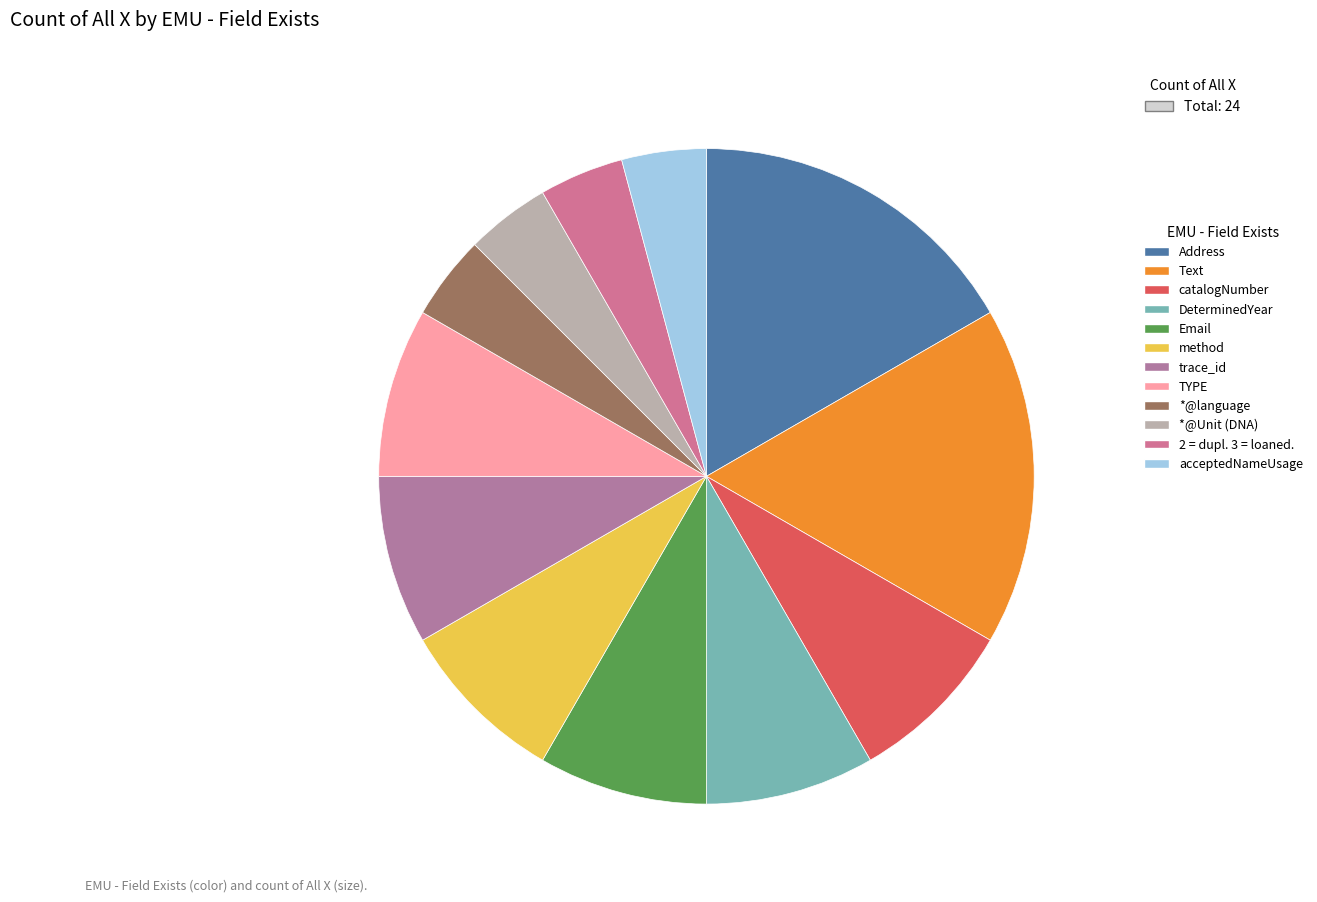

Rank the categories by value from highest to lowest.

Address, Text, catalogNumber, DeterminedYear, Email, method, trace_id, TYPE, *@language, *@Unit (DNA), 2 = dupl. 3 = loaned., acceptedNameUsage